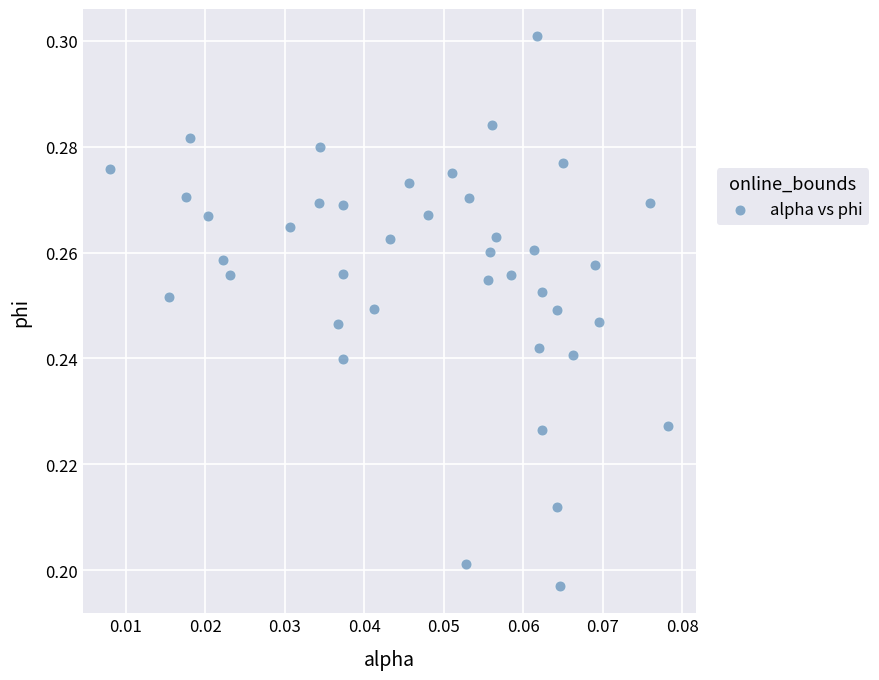

How many points are shown in the scatter plot?

40